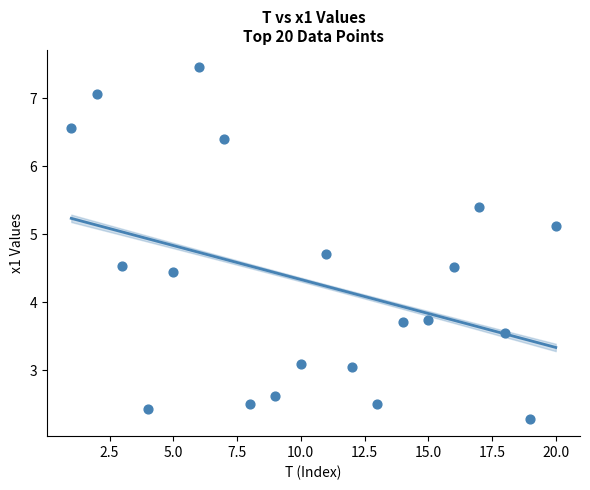

What is the range of X values (max minus min)?

19.0